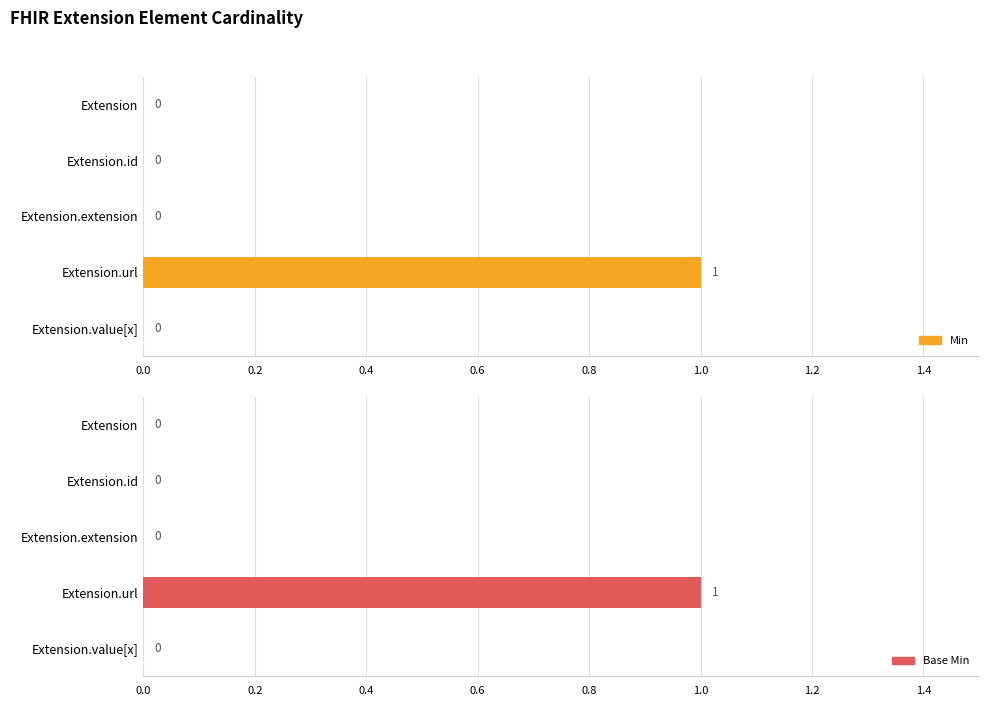

The value of Min at Extension.value[x] is 1. True or false?

False